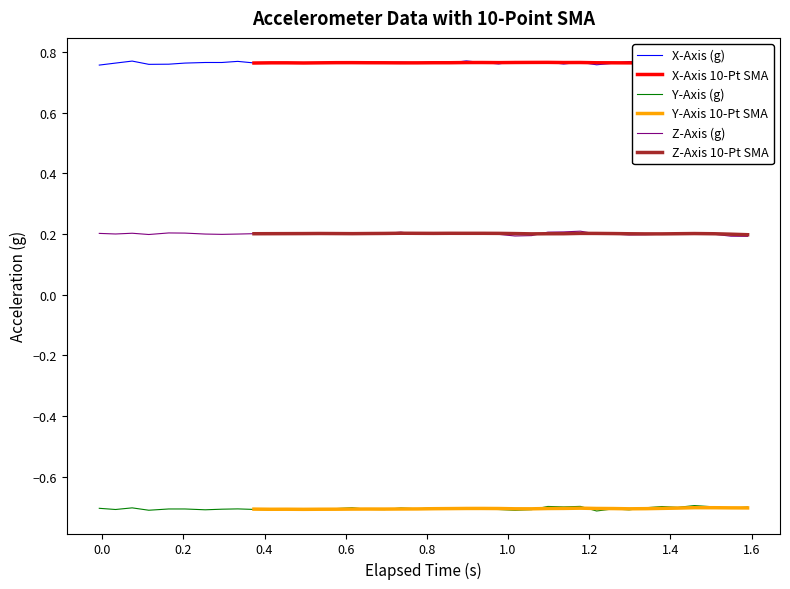

Is it true that X-Axis (g) equals 0.4 at 29?

False